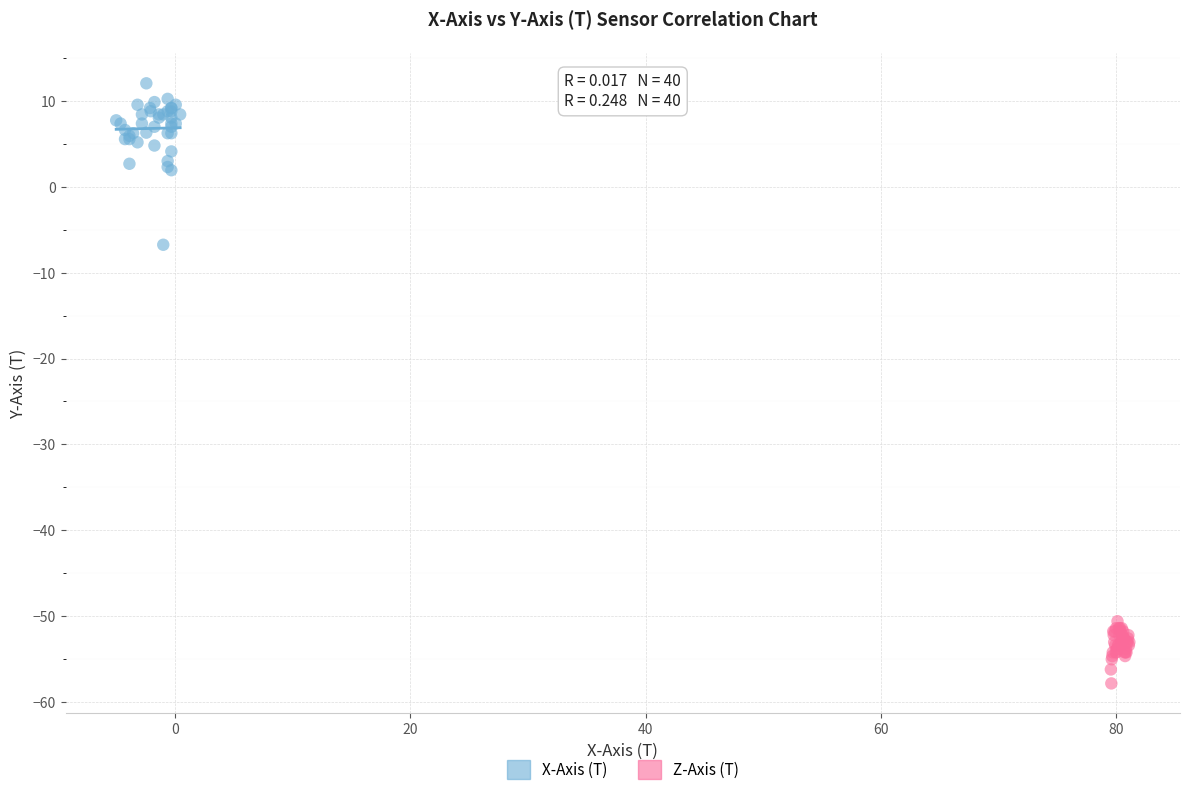

What are all the series names shown in the legend?

X-Axis (T), Z-Axis (T)